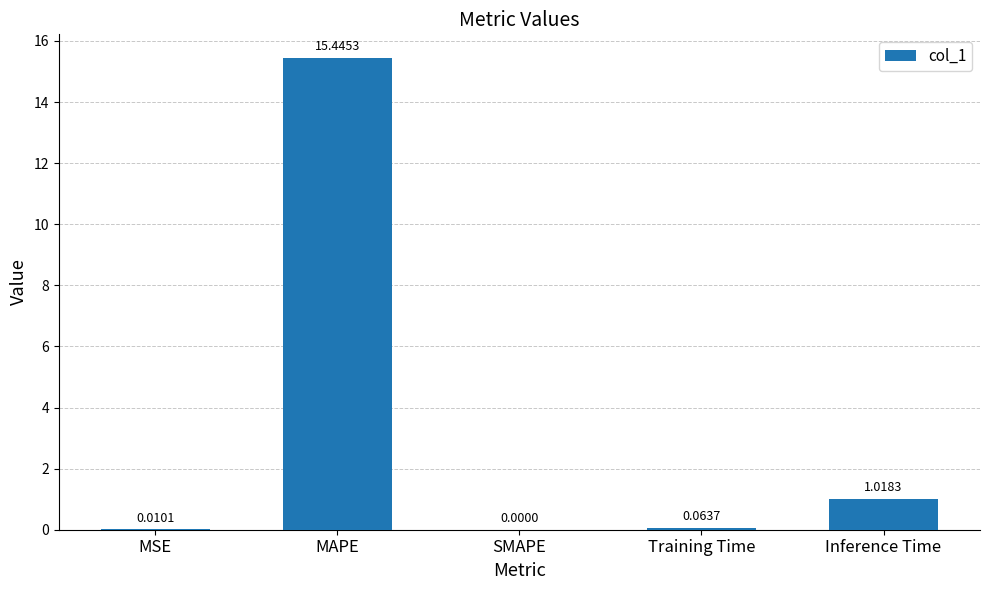

Which label corresponds to the largest value in the chart?

MAPE